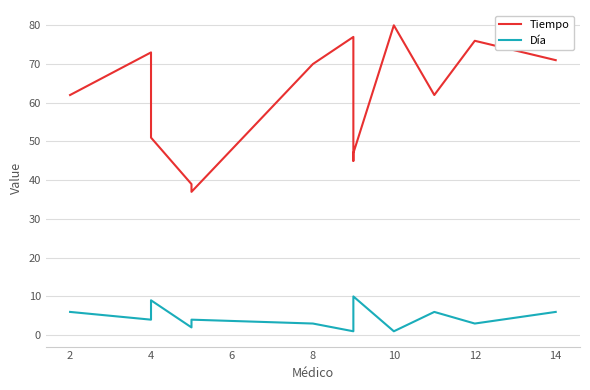

True or false: Día and Tiempo cross at least once.

False